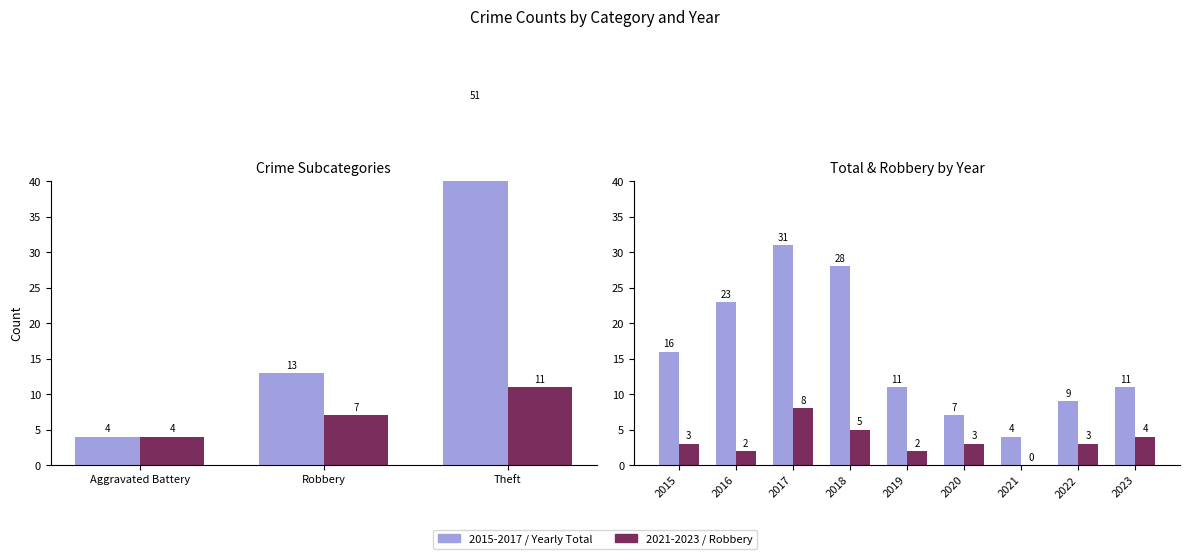

The Robbery series shows 2 at 2022. True or false?

False